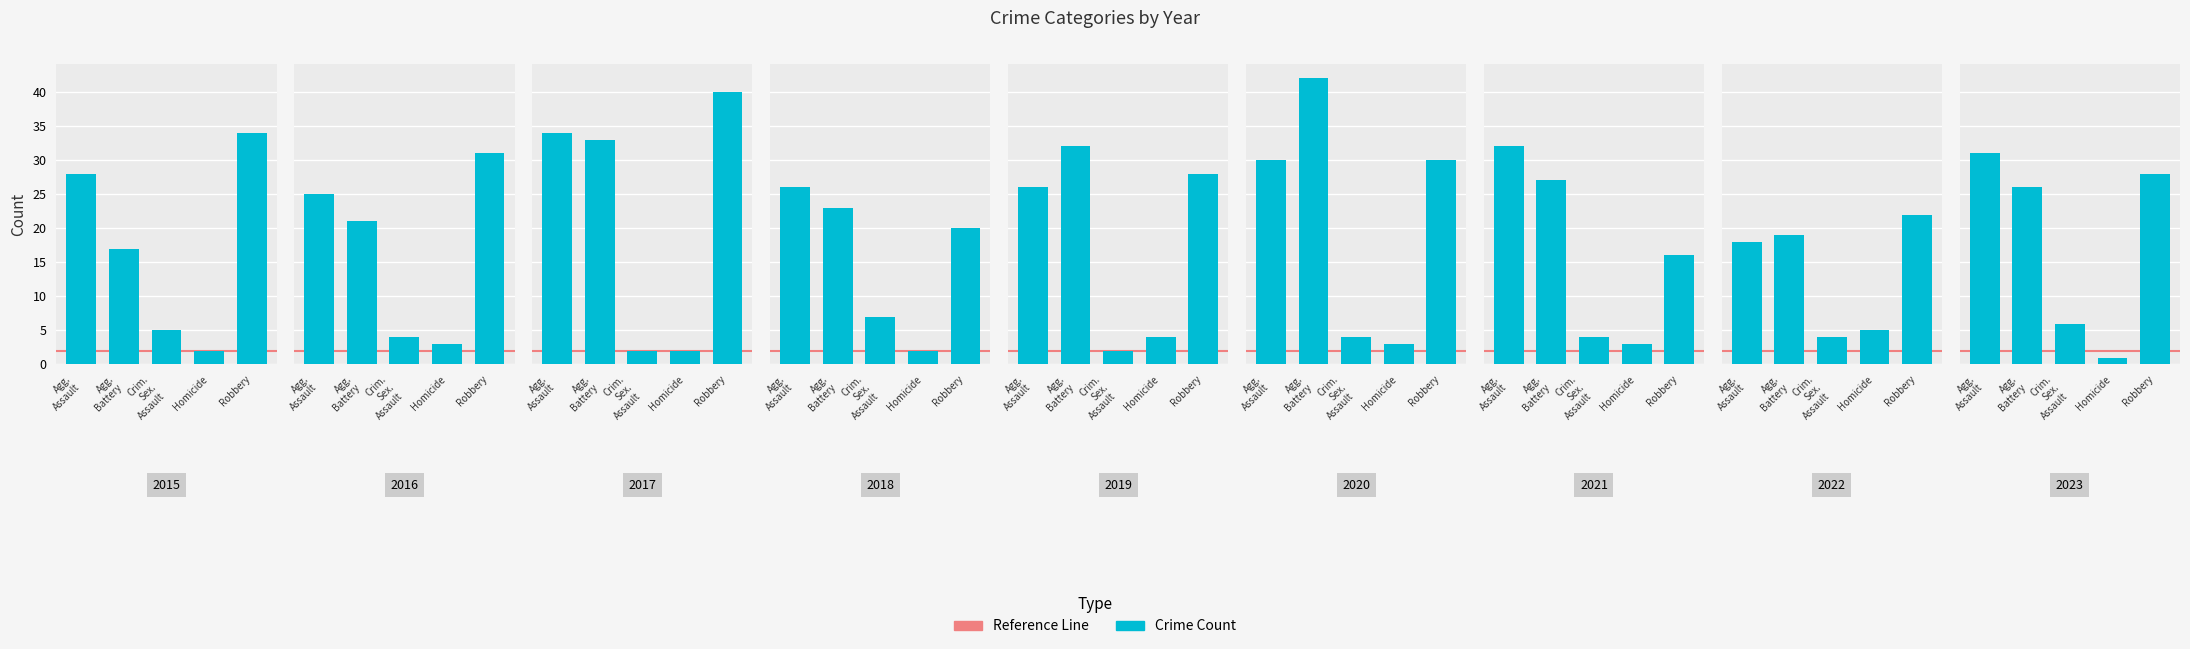

Rank the categories by value from lowest to highest.

Homicide, Crim.
Sex.
Assault, Agg.
Battery, Robbery, Agg.
Assault